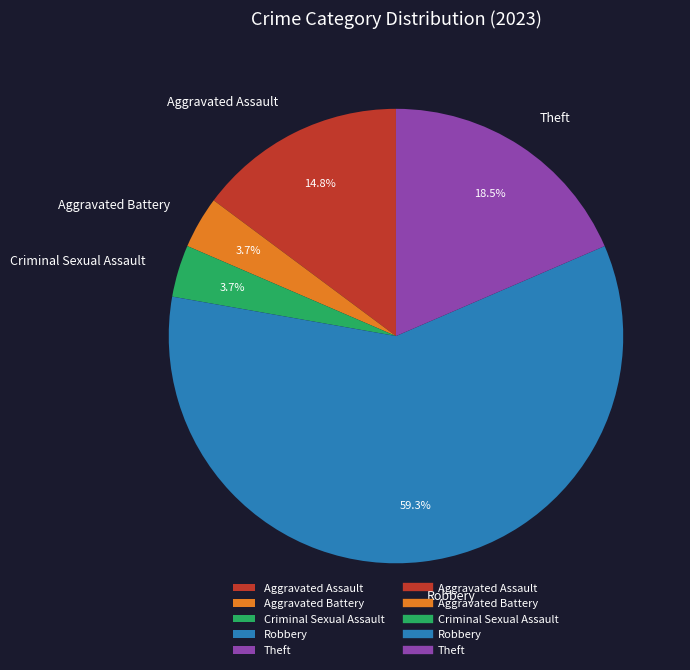

What percentage is the Aggravated Assault slice, to the nearest percent?

15%